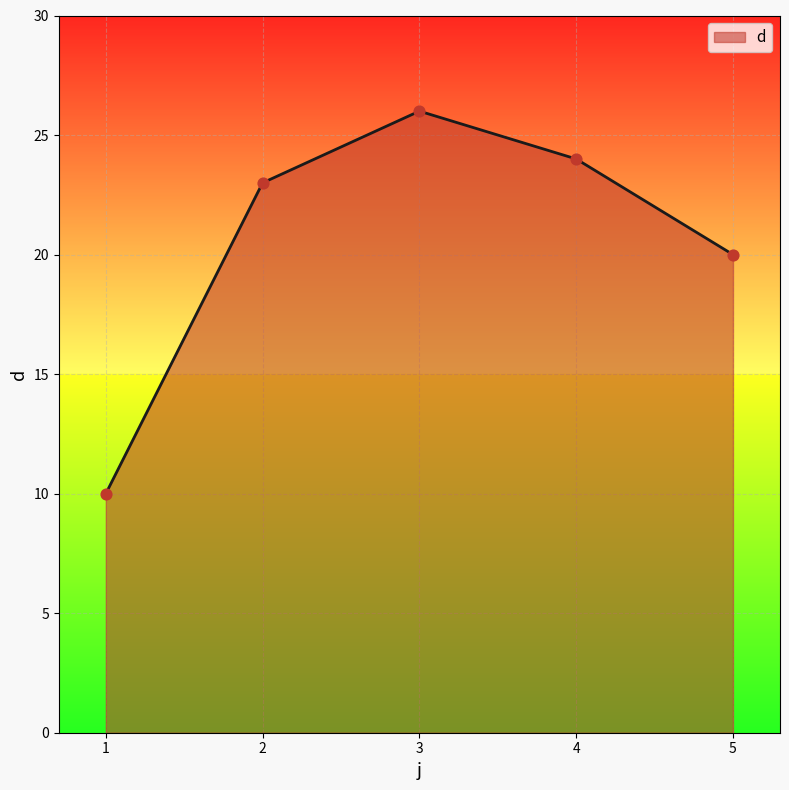

Between 5 and 2, which is larger?

2